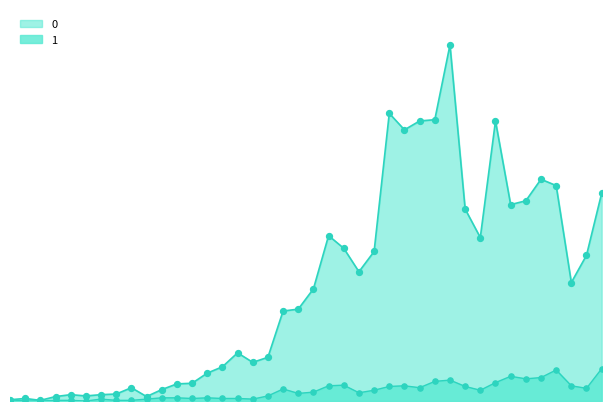

Which series contains the lowest Y value?

1